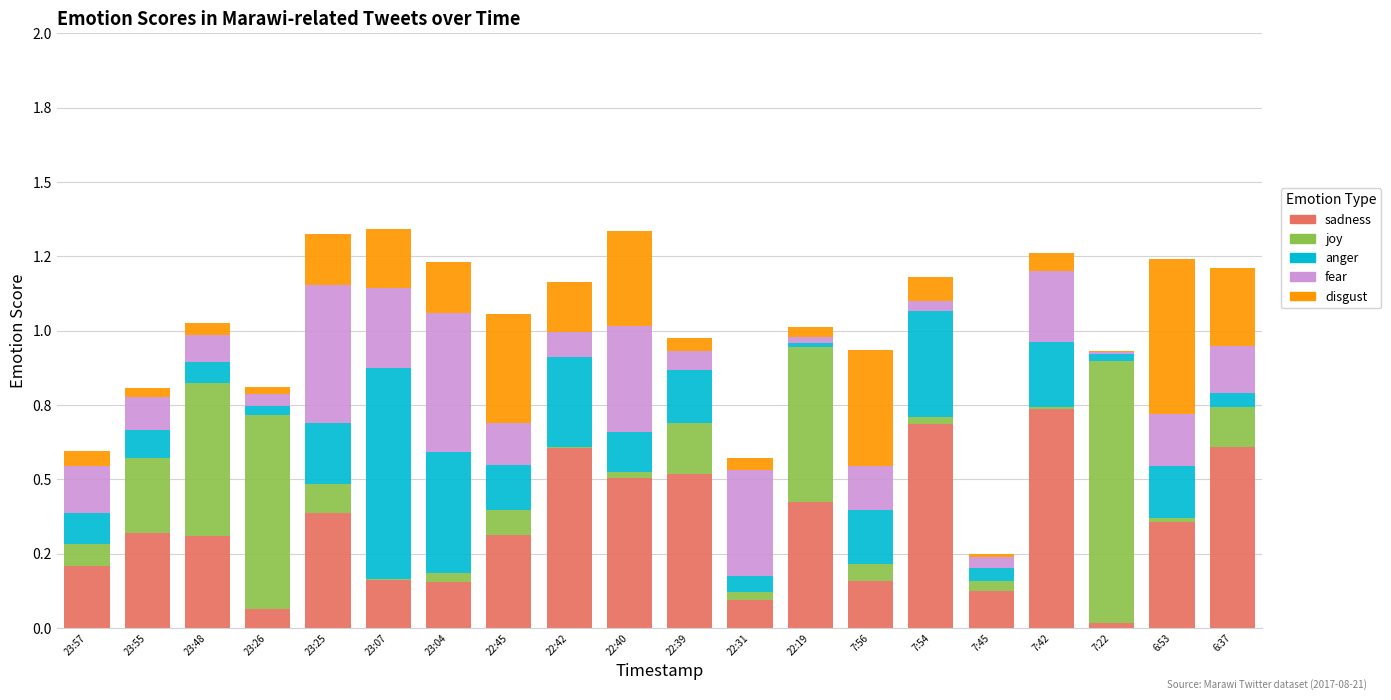

Does the chart contain stacked bars?

Yes